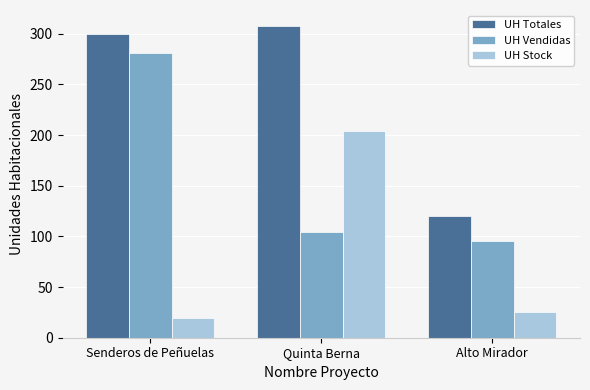

Are the bars horizontal?

No